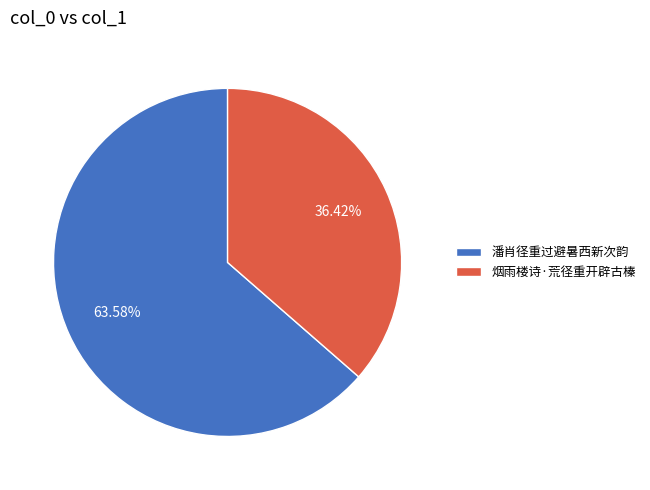

To the nearest percent, what is the average slice percentage?

50%